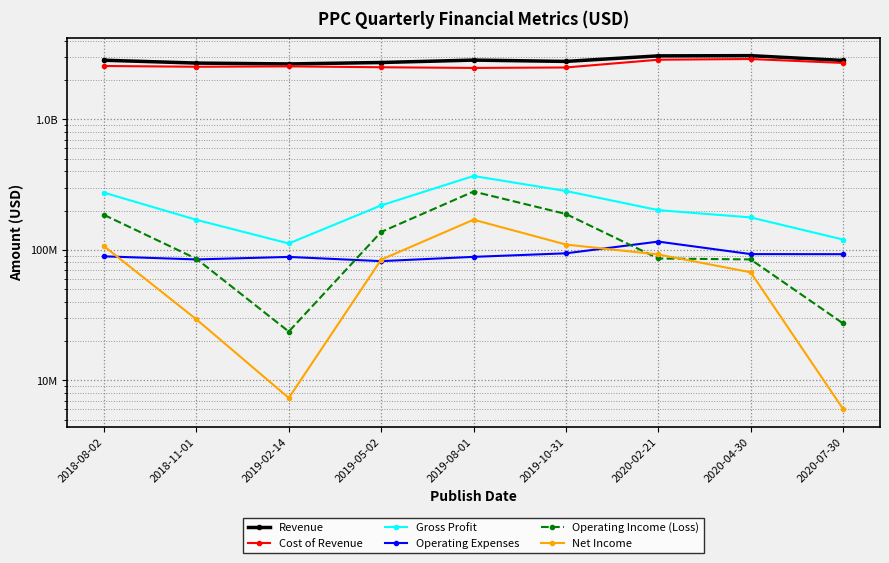

True or false: Revenue and Net Income intersect in this chart.

False